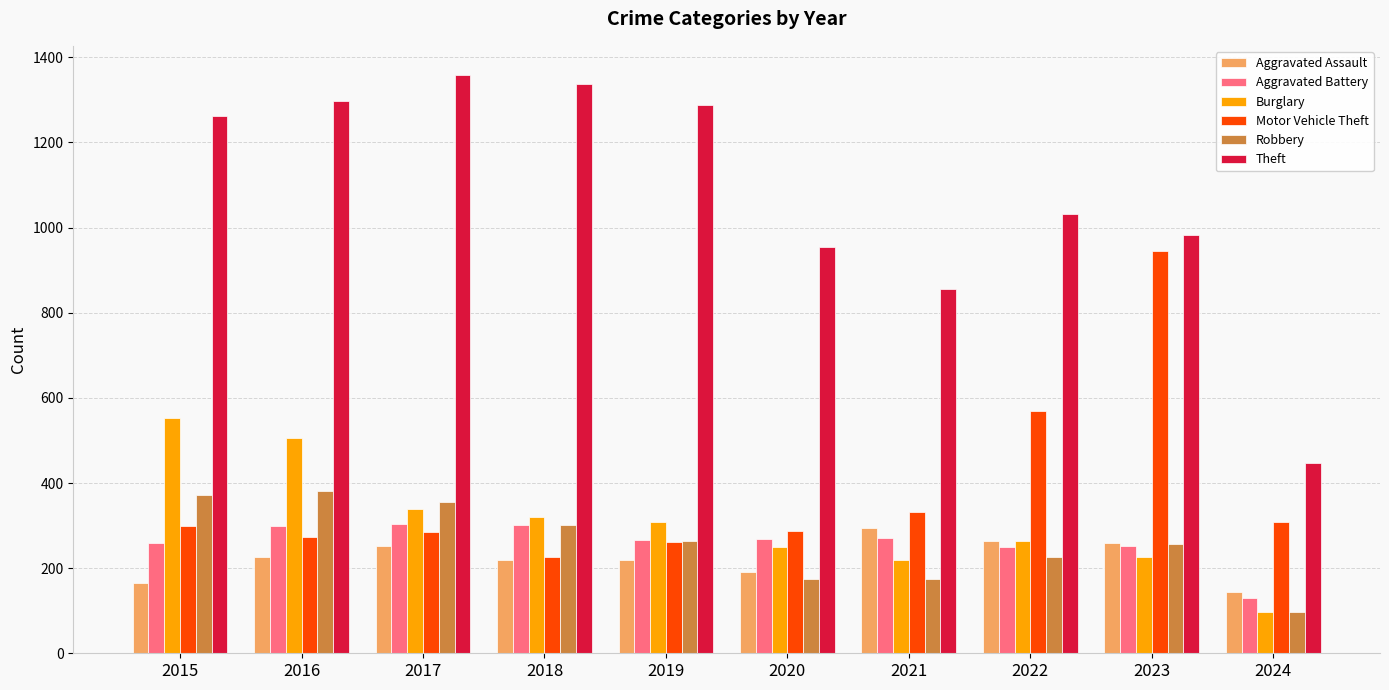

Is the value of Theft at 2019 greater than the value of Aggravated Assault at 2019?

Yes